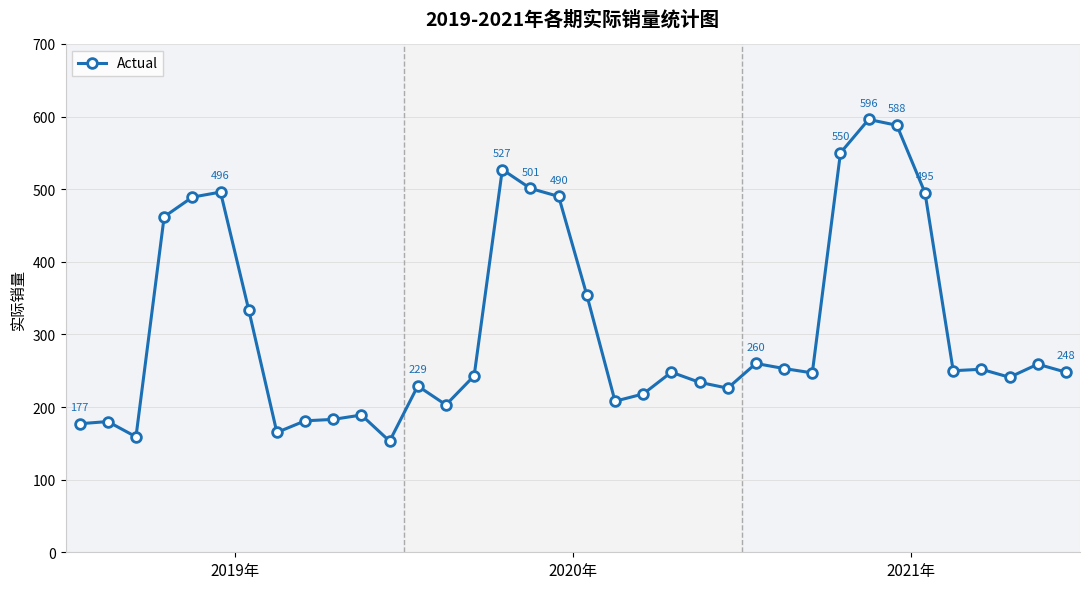

True or false: the data has more than 1 interior local peaks.

True